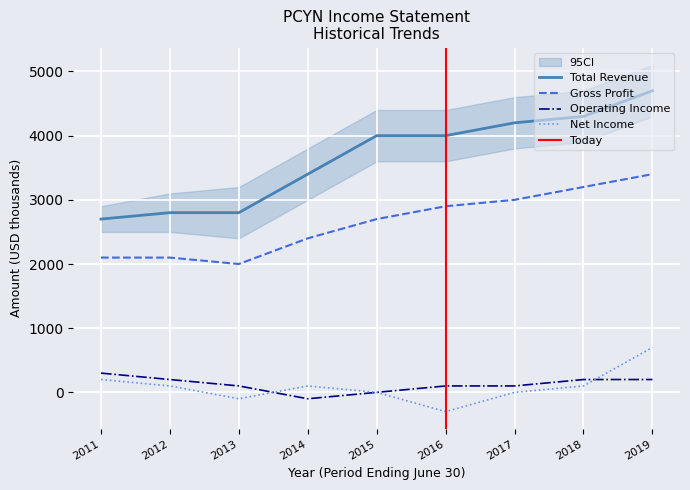

Which series changed the most between 2011 and 2018?

Total Revenue